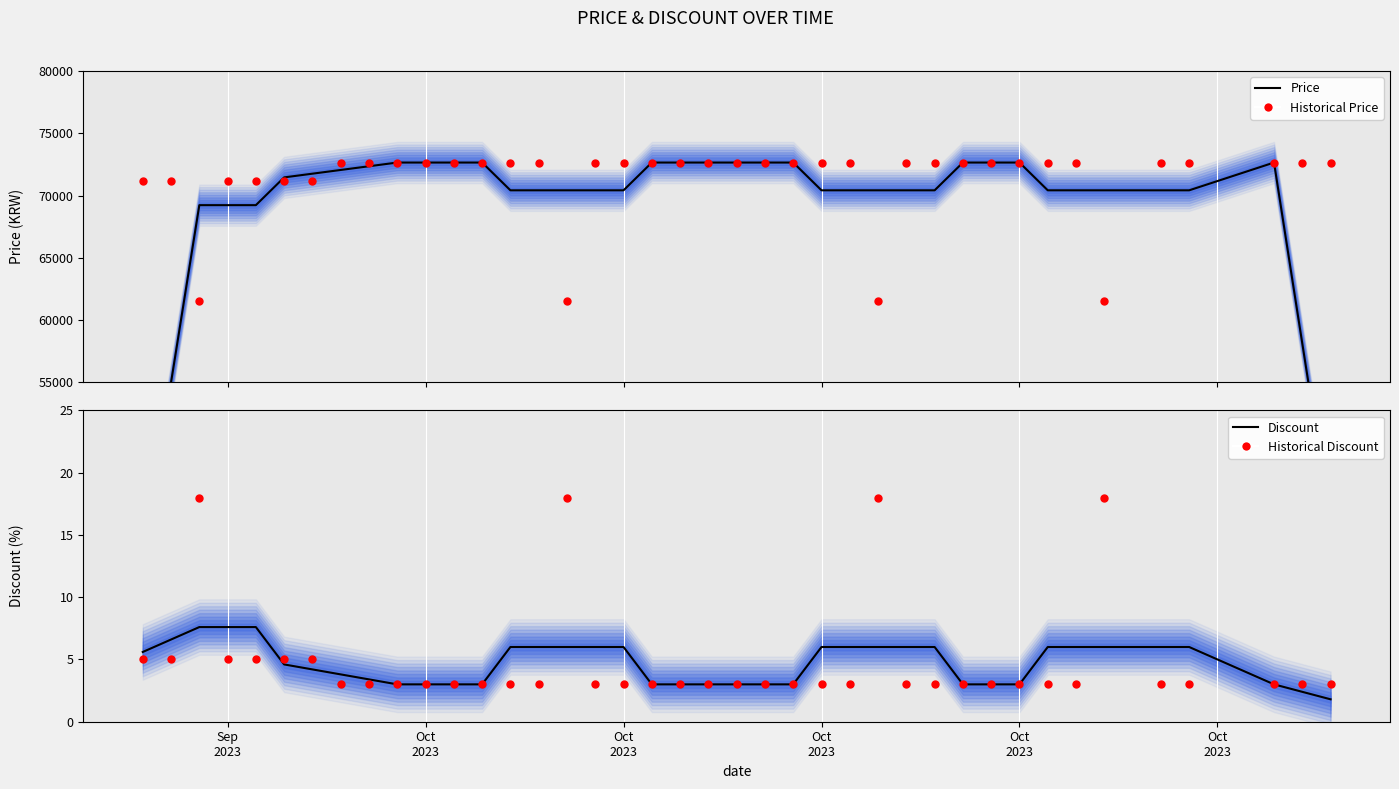

Which series reaches the minimum Y coordinate?

Discount